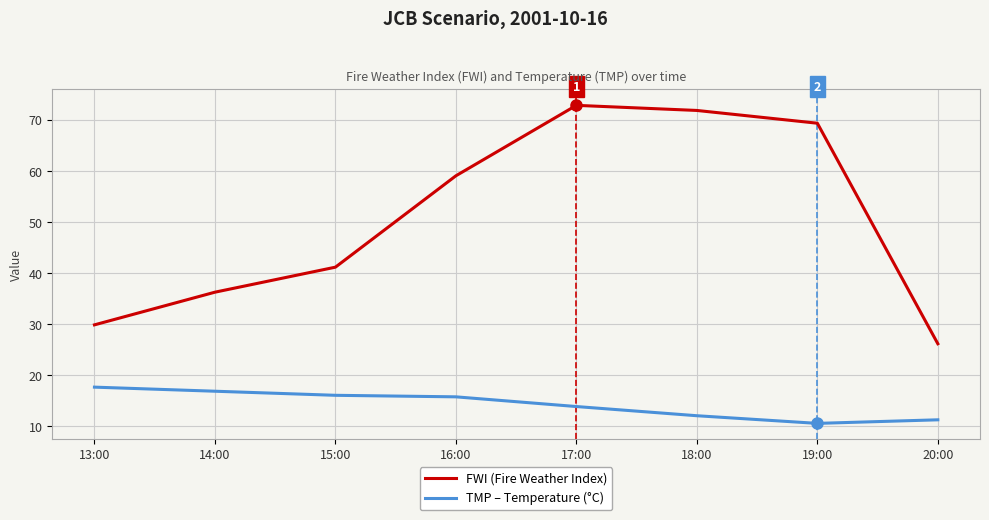

Read the TMP – Temperature (°C) value at 19:00.

10.6